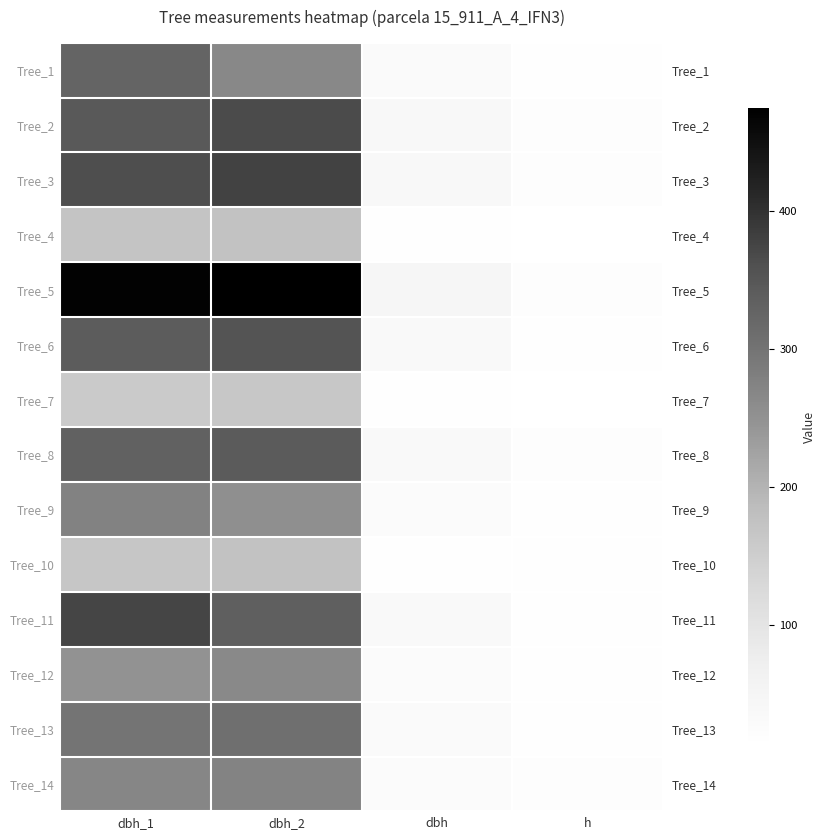

Between dbh_2 and dbh, which is larger?

dbh_2